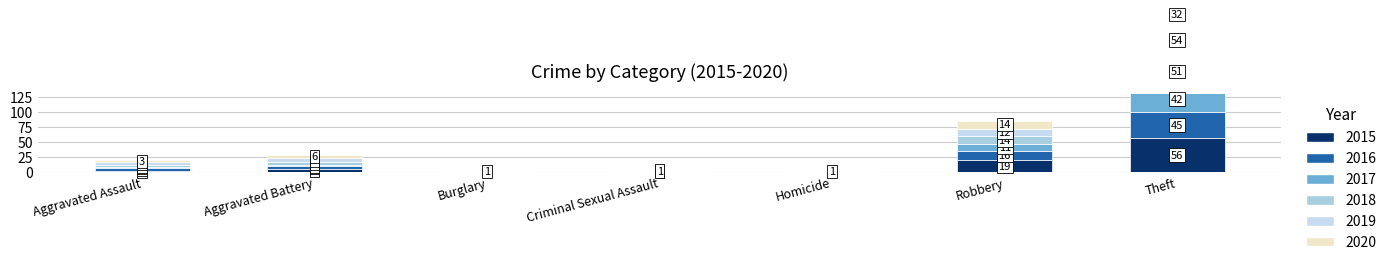

Reading left to right, list all the values displayed in this chart.

2015: Aggravated Assault=2	Aggravated Battery=5	Burglary=0	Criminal Sexual Assault=0	Homicide=0	Robbery=19	Theft=56
2016: Aggravated Assault=4	Aggravated Battery=4	Burglary=0	Criminal Sexual Assault=1	Homicide=0	Robbery=16	Theft=45
2017: Aggravated Assault=2	Aggravated Battery=2	Burglary=1	Criminal Sexual Assault=0	Homicide=1	Robbery=11	Theft=42
2018: Aggravated Assault=4	Aggravated Battery=5	Burglary=0	Criminal Sexual Assault=0	Homicide=0	Robbery=14	Theft=51
2019: Aggravated Assault=4	Aggravated Battery=7	Burglary=0	Criminal Sexual Assault=0	Homicide=0	Robbery=12	Theft=54
2020: Aggravated Assault=3	Aggravated Battery=6	Burglary=0	Criminal Sexual Assault=1	Homicide=0	Robbery=14	Theft=32